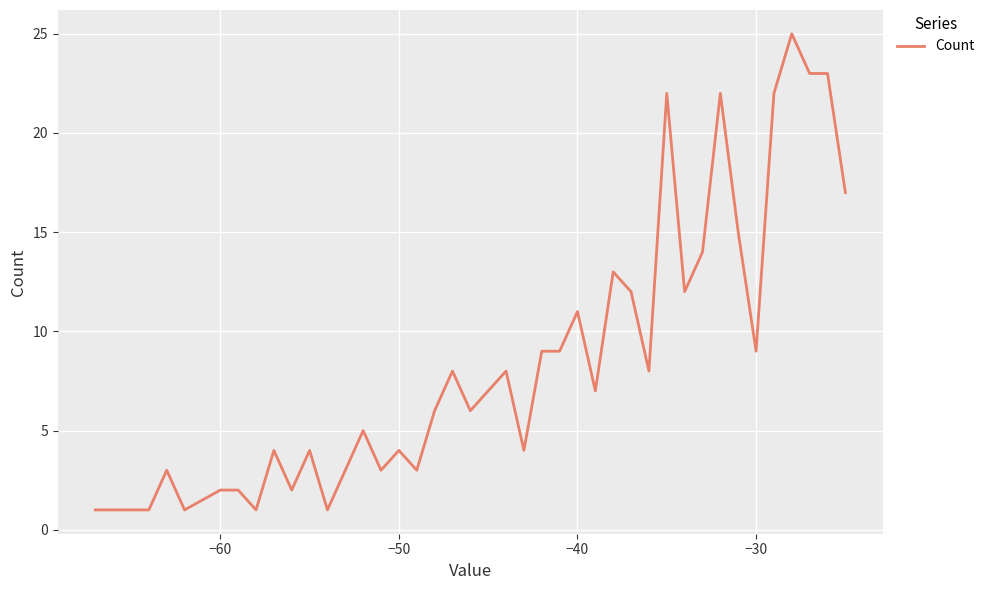

What is the difference between the maximum and minimum values?

24